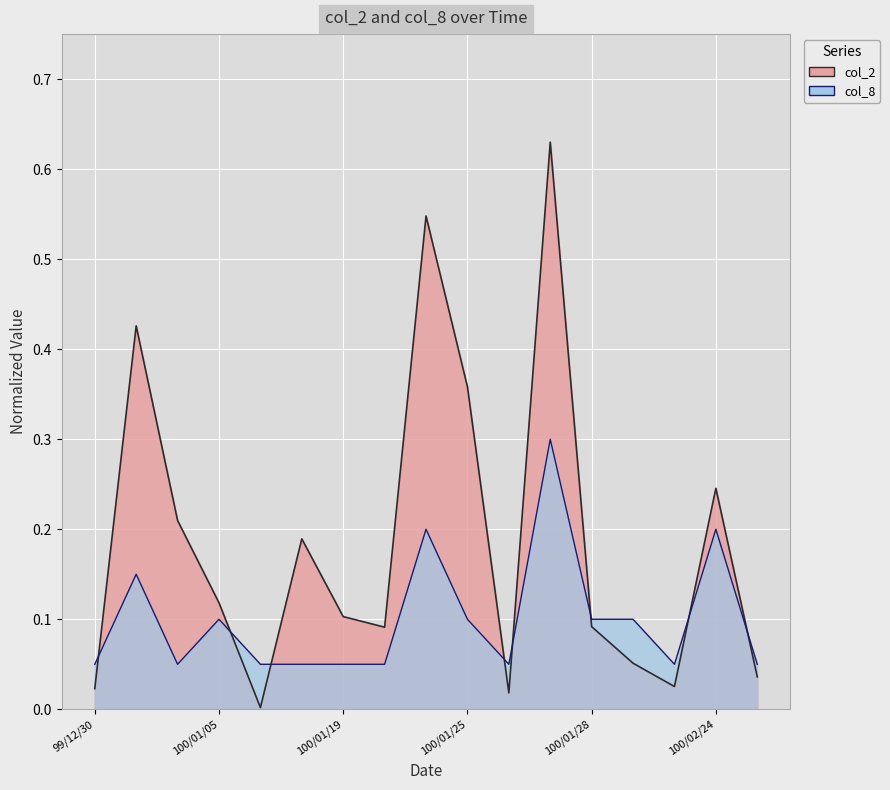

List the series in order of their overall mean, highest first.

col_2, col_8